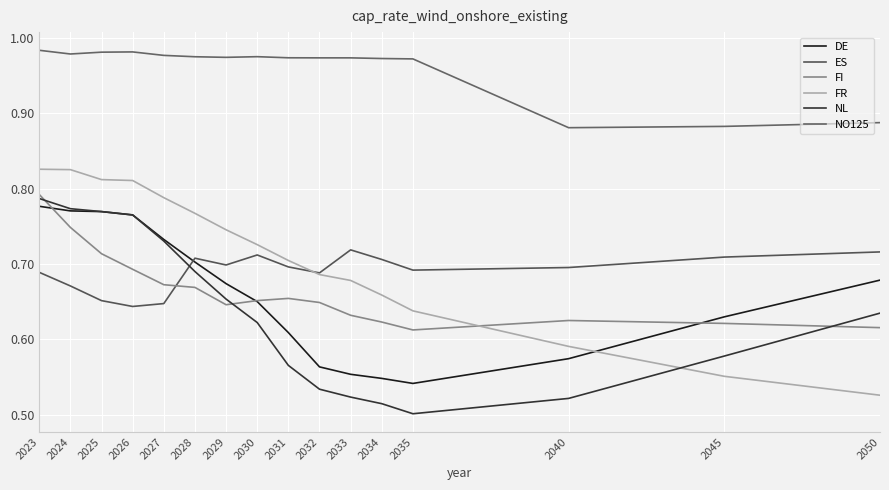

What are all the series names shown in the legend?

DE, ES, FI, FR, NL, NO125